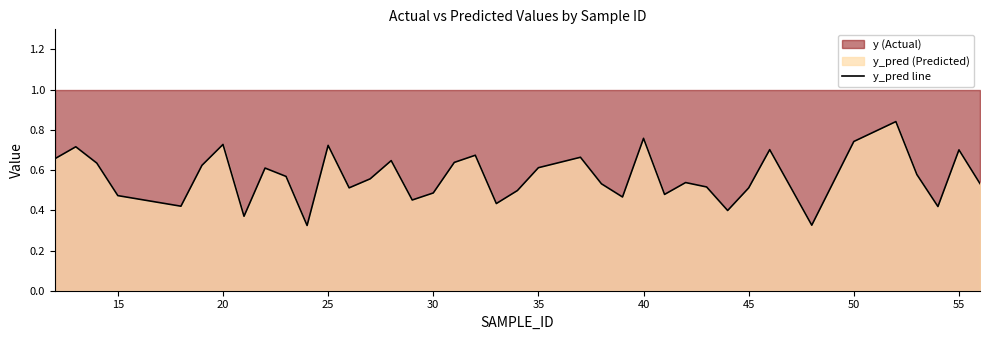

Does the chart have visible grid lines?

No